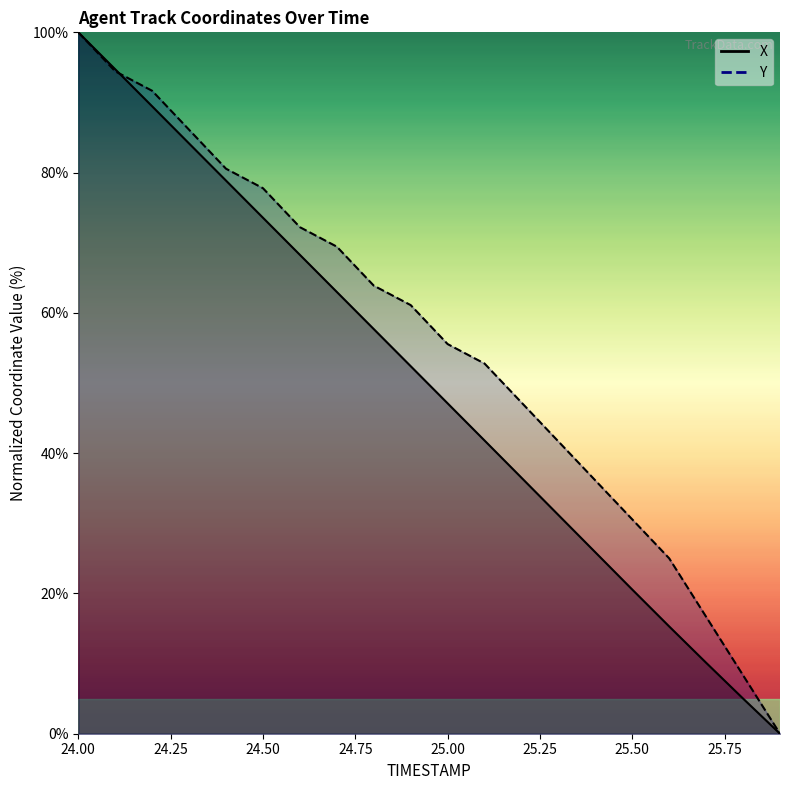

What is the maximum value for Y?

100.0